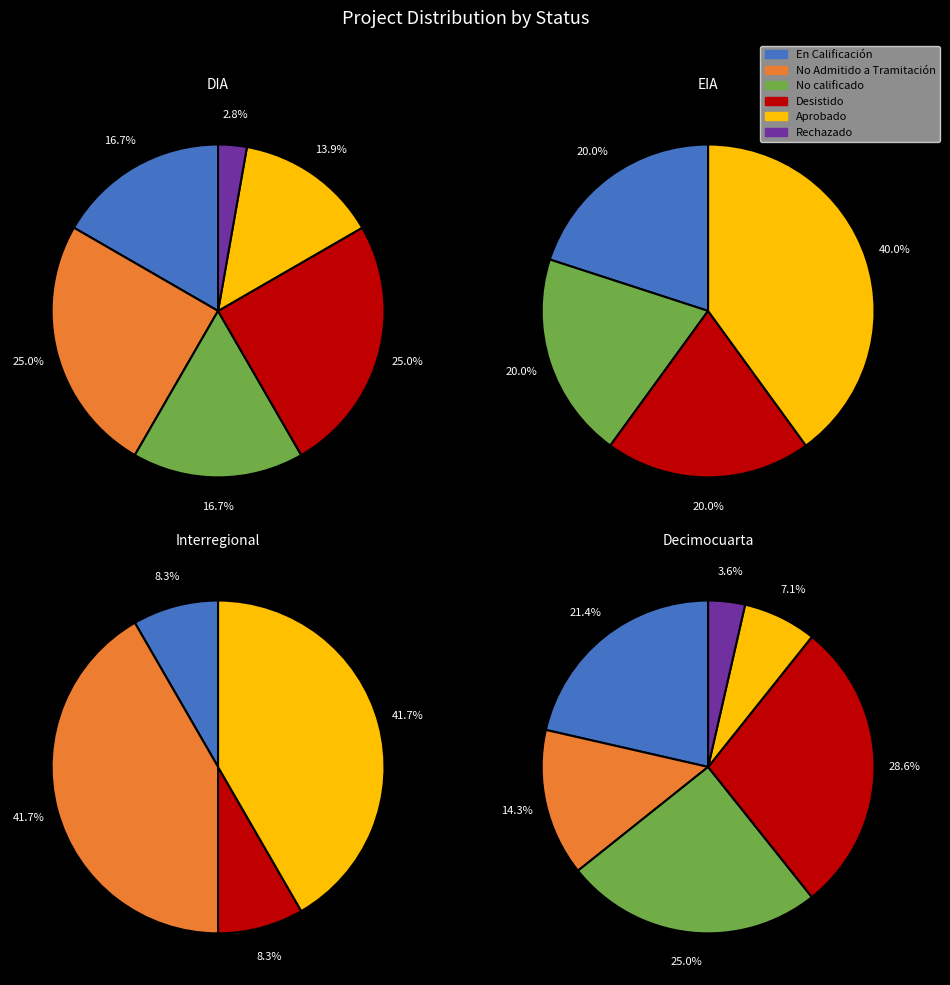

Does En Calificación represent more than half of the total?

No